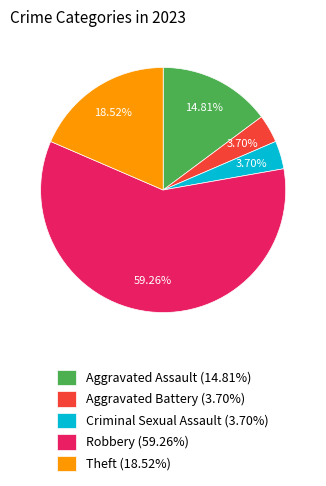

Which has a higher value, Aggravated Assault (14.81%) or Criminal Sexual Assault (3.70%)?

Aggravated Assault (14.81%)